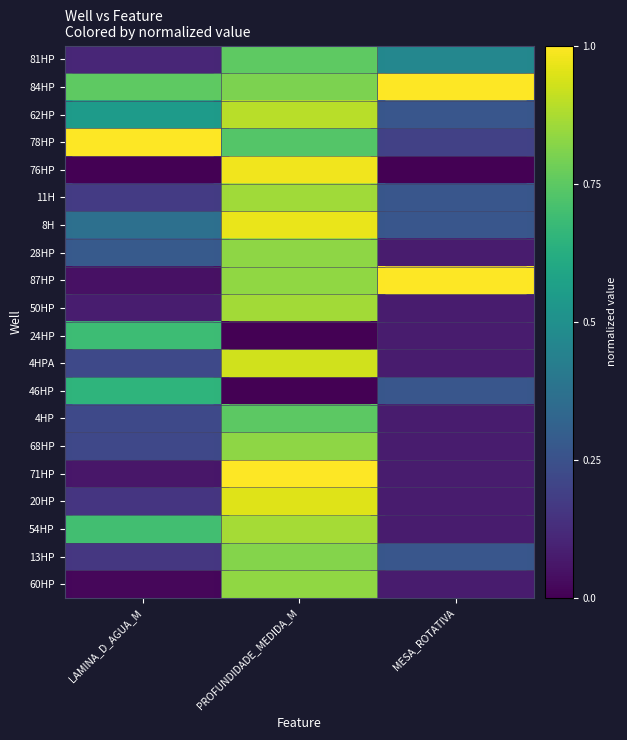

Reading right to left, list all the values displayed in this chart.

81HP: MESA_ROTATIVA=0.5	PROFUNDIDADE_MEDIDA_M=0.8	LAMINA_D_AGUA_M=0.1
84HP: MESA_ROTATIVA=1.0	PROFUNDIDADE_MEDIDA_M=0.8	LAMINA_D_AGUA_M=0.8
62HP: MESA_ROTATIVA=0.3	PROFUNDIDADE_MEDIDA_M=0.9	LAMINA_D_AGUA_M=0.5
78HP: MESA_ROTATIVA=0.2	PROFUNDIDADE_MEDIDA_M=0.7	LAMINA_D_AGUA_M=1.0
76HP: MESA_ROTATIVA=0.0	PROFUNDIDADE_MEDIDA_M=1.0	LAMINA_D_AGUA_M=0.0
11H: MESA_ROTATIVA=0.3	PROFUNDIDADE_MEDIDA_M=0.9	LAMINA_D_AGUA_M=0.2
8H: MESA_ROTATIVA=0.3	PROFUNDIDADE_MEDIDA_M=1.0	LAMINA_D_AGUA_M=0.4
28HP: MESA_ROTATIVA=0.1	PROFUNDIDADE_MEDIDA_M=0.8	LAMINA_D_AGUA_M=0.3
87HP: MESA_ROTATIVA=1.0	PROFUNDIDADE_MEDIDA_M=0.8	LAMINA_D_AGUA_M=0.0
50HP: MESA_ROTATIVA=0.1	PROFUNDIDADE_MEDIDA_M=0.9	LAMINA_D_AGUA_M=0.1
24HP: MESA_ROTATIVA=0.1	PROFUNDIDADE_MEDIDA_M=0.0	LAMINA_D_AGUA_M=0.7
4HPA: MESA_ROTATIVA=0.1	PROFUNDIDADE_MEDIDA_M=0.9	LAMINA_D_AGUA_M=0.2
46HP: MESA_ROTATIVA=0.3	PROFUNDIDADE_MEDIDA_M=0.0	LAMINA_D_AGUA_M=0.7
4HP: MESA_ROTATIVA=0.1	PROFUNDIDADE_MEDIDA_M=0.7	LAMINA_D_AGUA_M=0.2
68HP: MESA_ROTATIVA=0.1	PROFUNDIDADE_MEDIDA_M=0.8	LAMINA_D_AGUA_M=0.2
71HP: MESA_ROTATIVA=0.1	PROFUNDIDADE_MEDIDA_M=1.0	LAMINA_D_AGUA_M=0.1
20HP: MESA_ROTATIVA=0.1	PROFUNDIDADE_MEDIDA_M=1.0	LAMINA_D_AGUA_M=0.2
54HP: MESA_ROTATIVA=0.1	PROFUNDIDADE_MEDIDA_M=0.9	LAMINA_D_AGUA_M=0.7
13HP: MESA_ROTATIVA=0.3	PROFUNDIDADE_MEDIDA_M=0.8	LAMINA_D_AGUA_M=0.2
60HP: MESA_ROTATIVA=0.1	PROFUNDIDADE_MEDIDA_M=0.8	LAMINA_D_AGUA_M=0.0